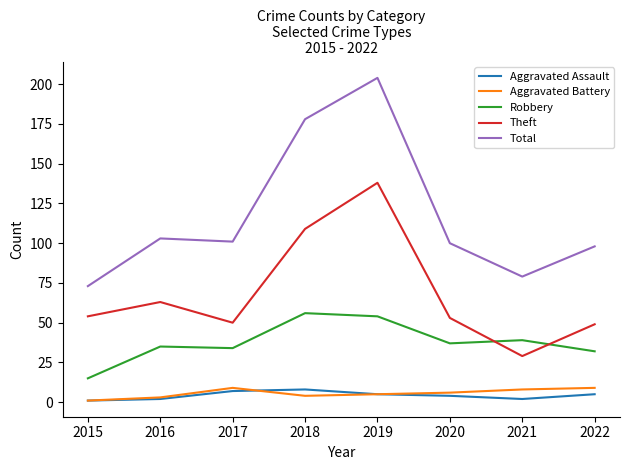

How many lines are shown in the chart?

5